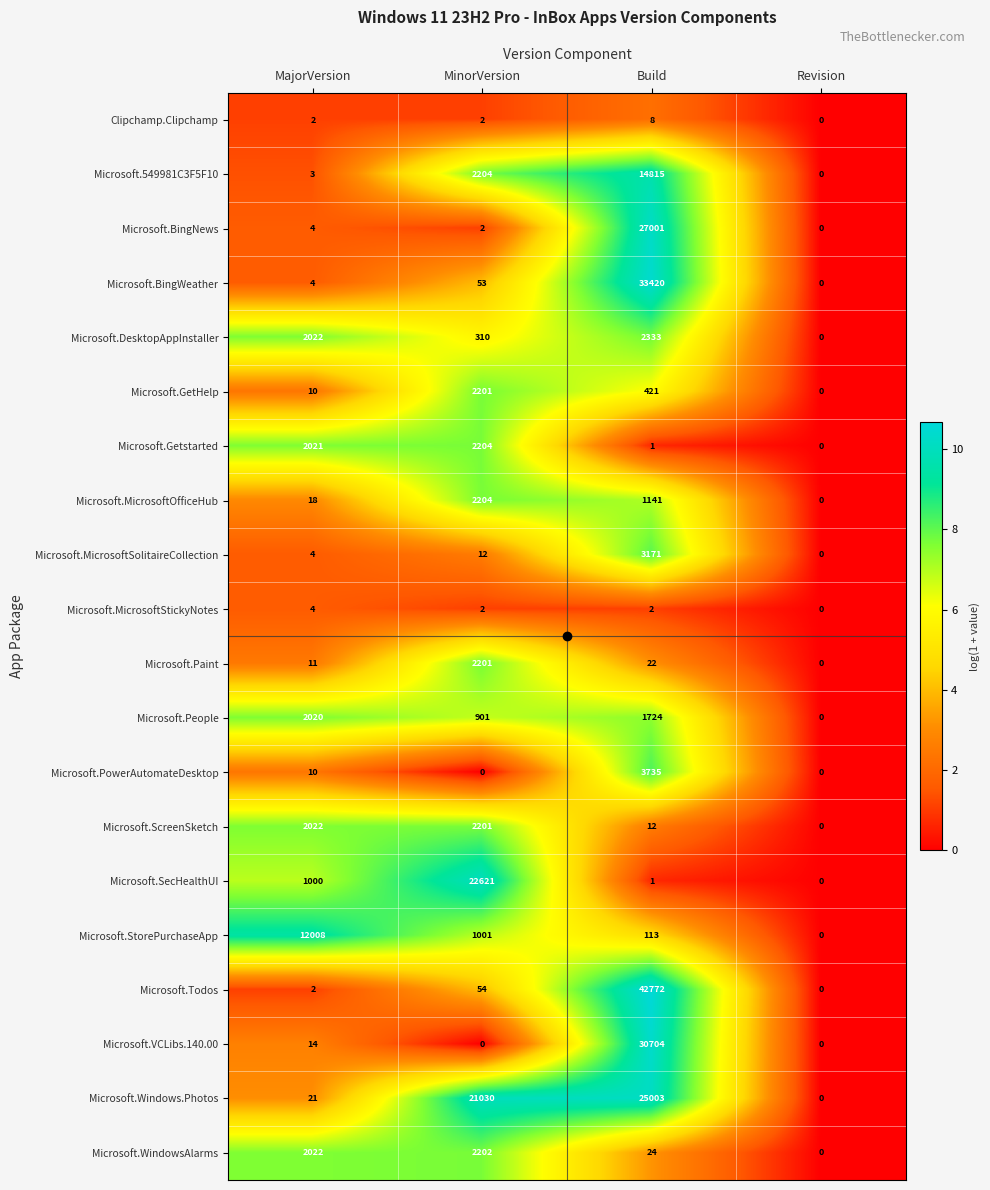

The value of Microsoft.ScreenSketch at MinorVersion is 3592. True or false?

False